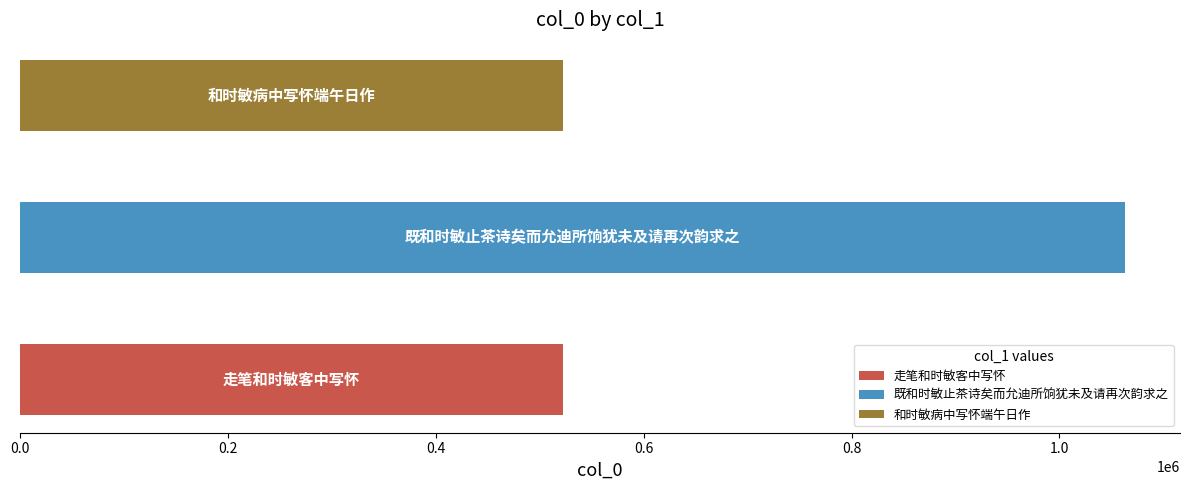

Reading left to right, extract all data points from this chart.

走笔和时敏客中写怀=522171	既和时敏止茶诗矣而允迪所饷犹未及请再次韵求之=1062771	和时敏病中写怀端午日作=522173